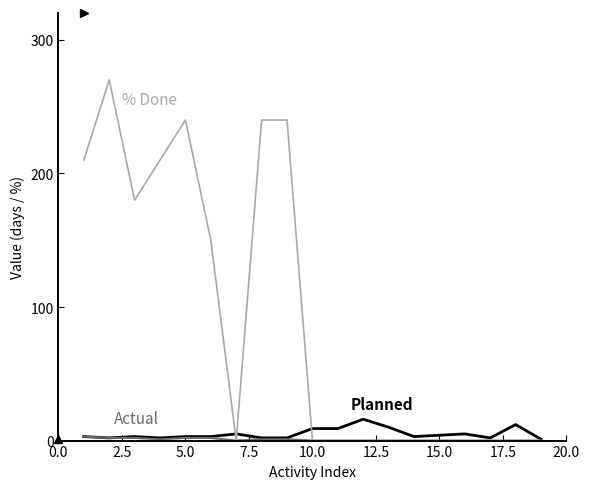

What is the maximum value shown in the chart?

270